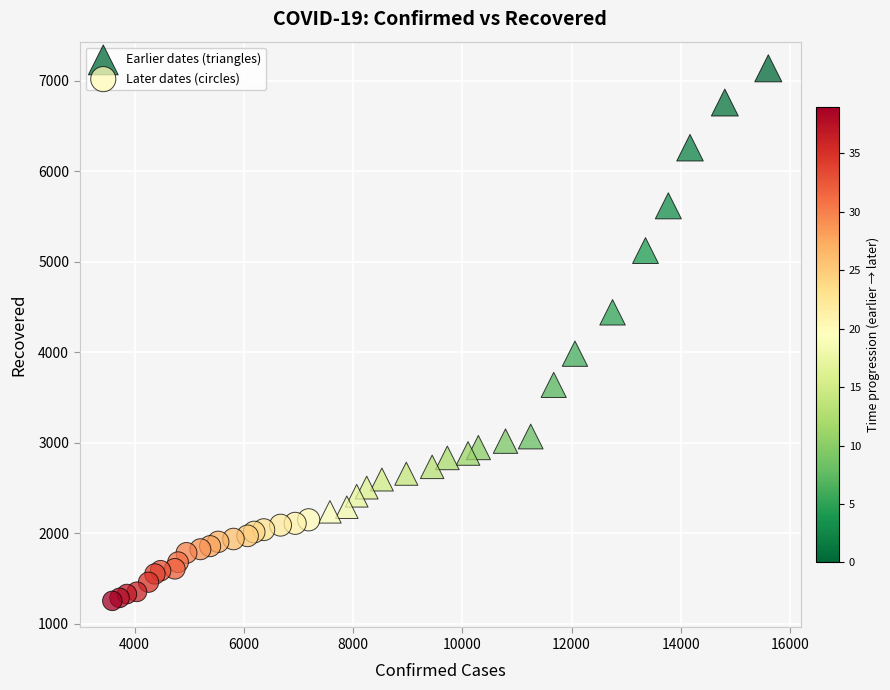

What are all the series names shown in the legend?

Earlier dates (triangles), Later dates (circles)